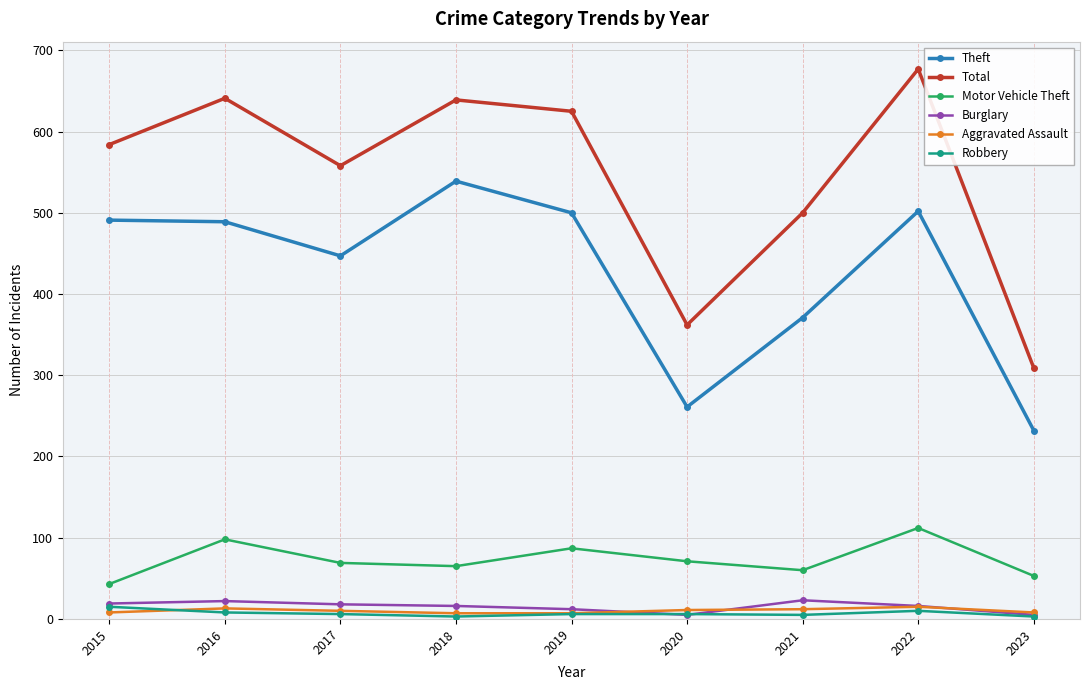

Read the Burglary value at 2015, to the nearest 10.

20